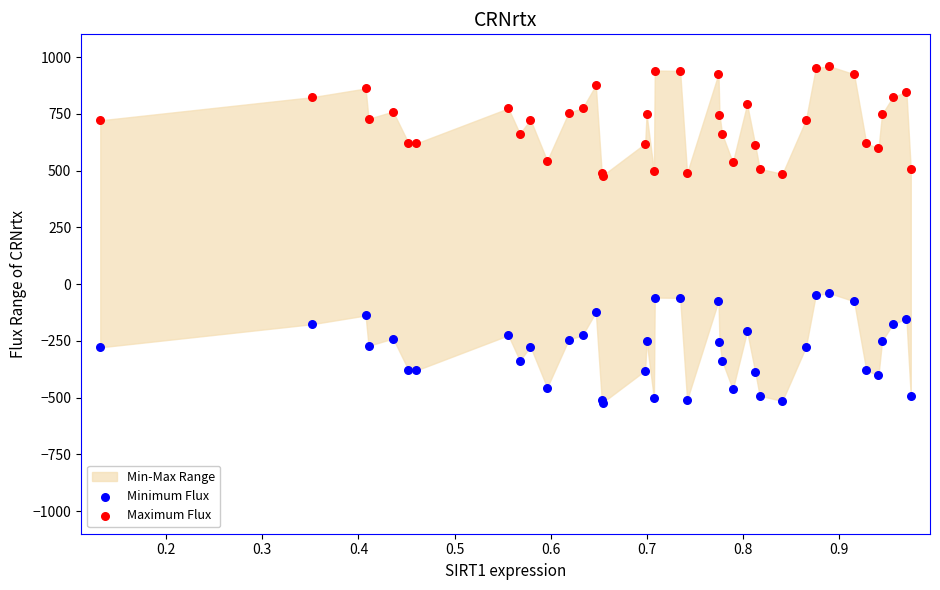

Which series contains the lowest Y value?

Minimum Flux